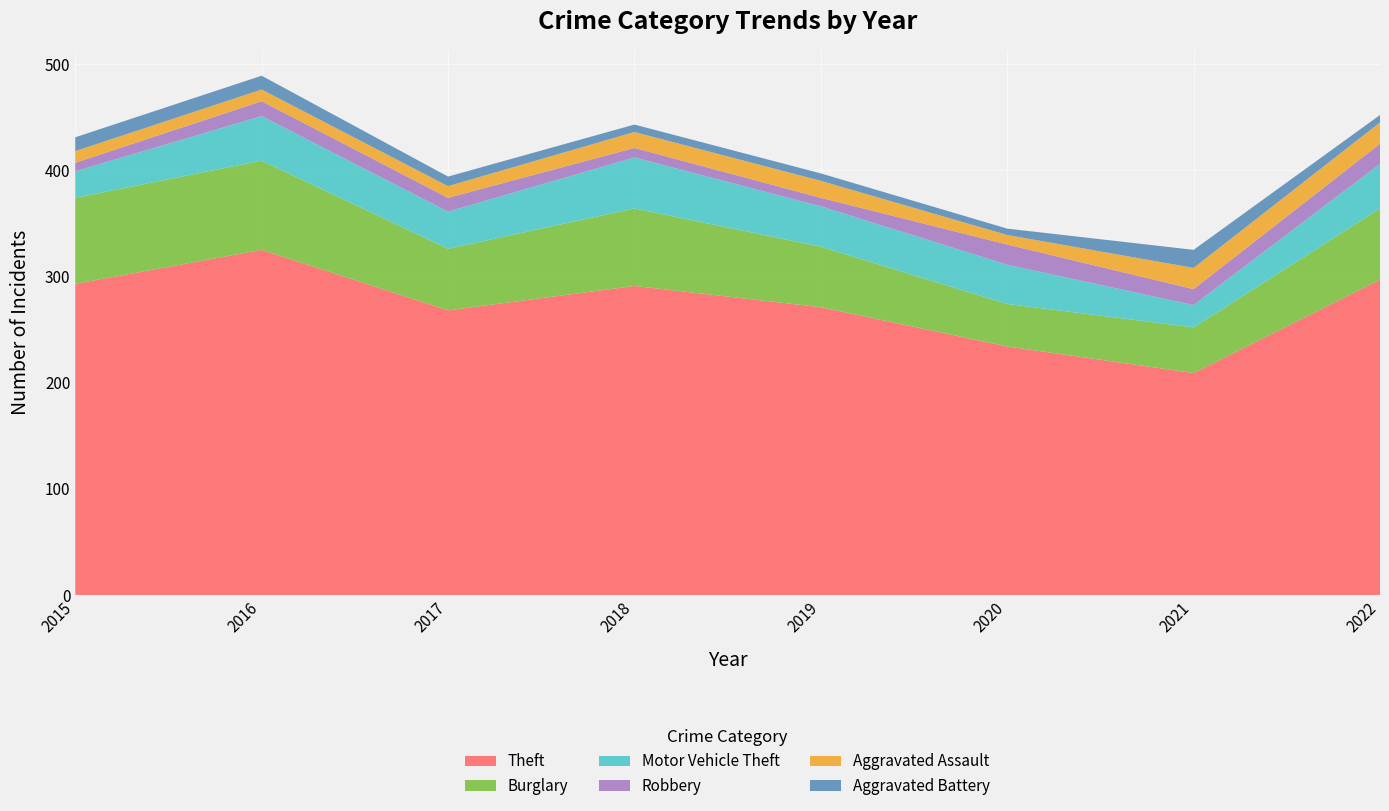

Reading right to left, list all the values displayed in this chart.

Theft: 2022=297	2021=209	2020=234	2019=271	2018=291	2017=268	2016=325	2015=293
Burglary: 2022=67	2021=43	2020=40	2019=57	2018=73	2017=58	2016=84	2015=81
Motor Vehicle Theft: 2022=42	2021=21	2020=37	2019=38	2018=48	2017=35	2016=42	2015=25
Robbery: 2022=19	2021=15	2020=19	2019=8	2018=9	2017=13	2016=14	2015=8
Aggravated Assault: 2022=20	2021=20	2020=9	2019=16	2018=15	2017=11	2016=11	2015=11
Aggravated Battery: 2022=7	2021=17	2020=6	2019=7	2018=7	2017=9	2016=13	2015=13